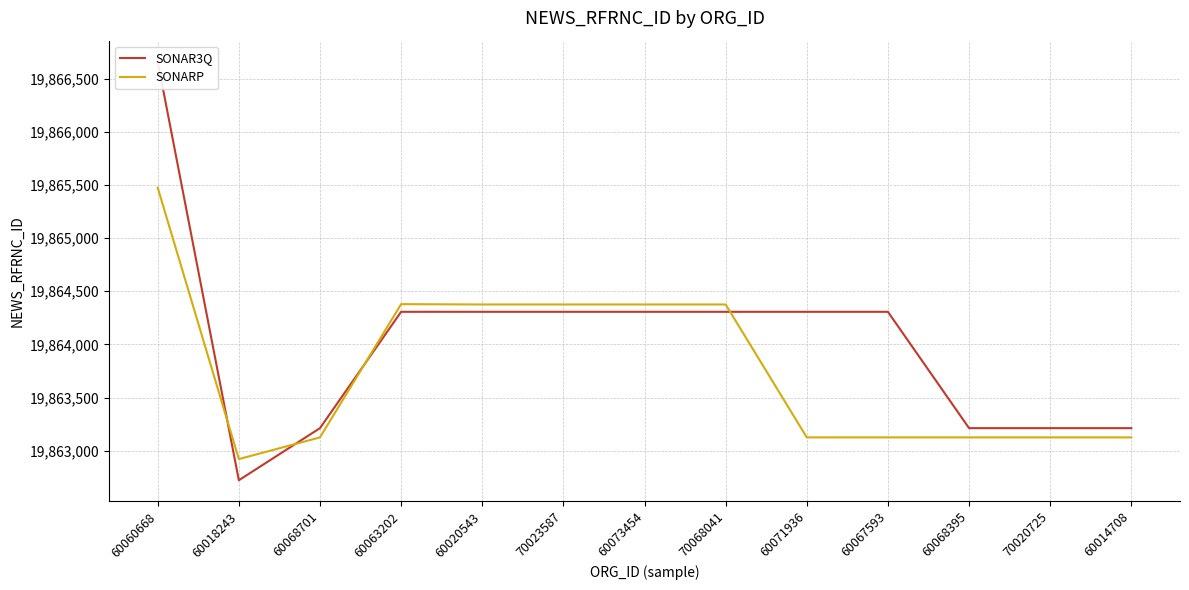

Which label corresponds to the smallest value in the chart?

60018243